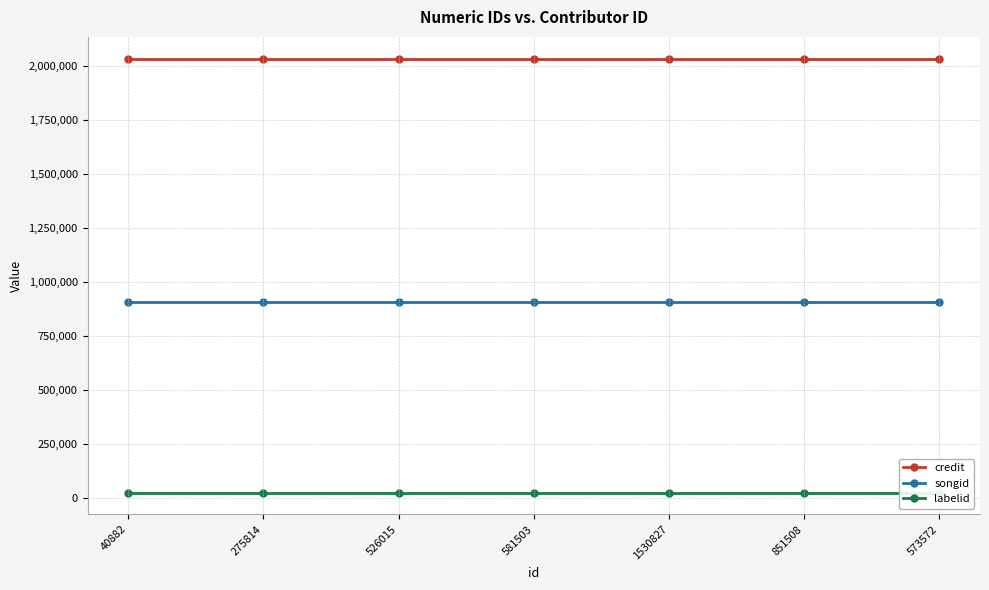

Is the value of labelid at 526015 greater than the value of credit at 40882?

No